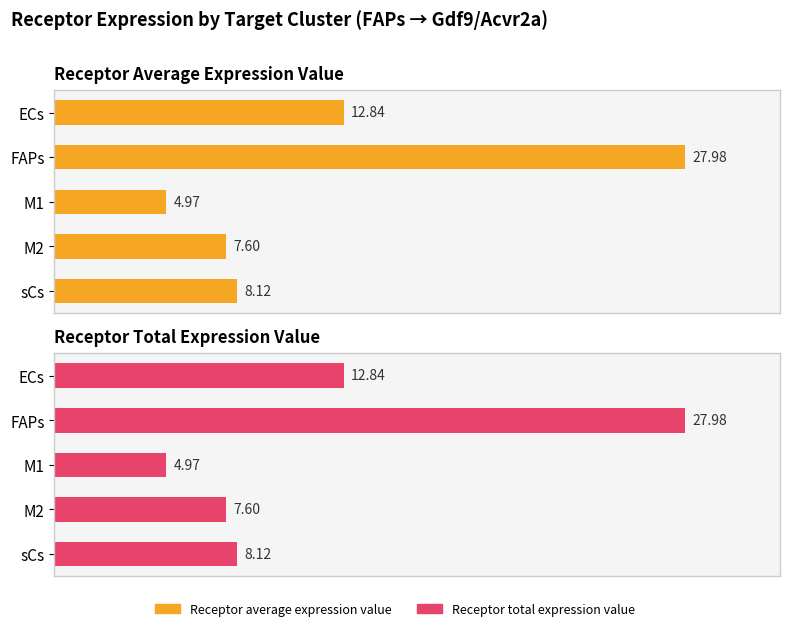

Reading left to right, what are all the values shown in this chart?

Receptor average expression value: 12.8	28.0	5.0	7.6	8.1
Receptor total expression value: 12.8	28.0	5.0	7.6	8.1